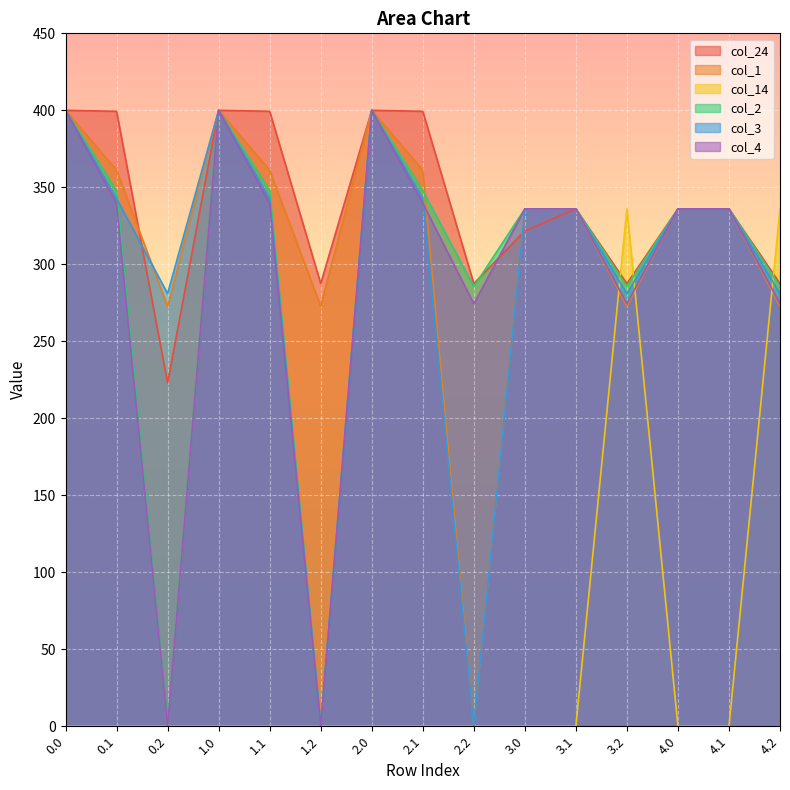

Is the value of col_4 at 3.0 greater than the value of col_3 at 4.0?

No